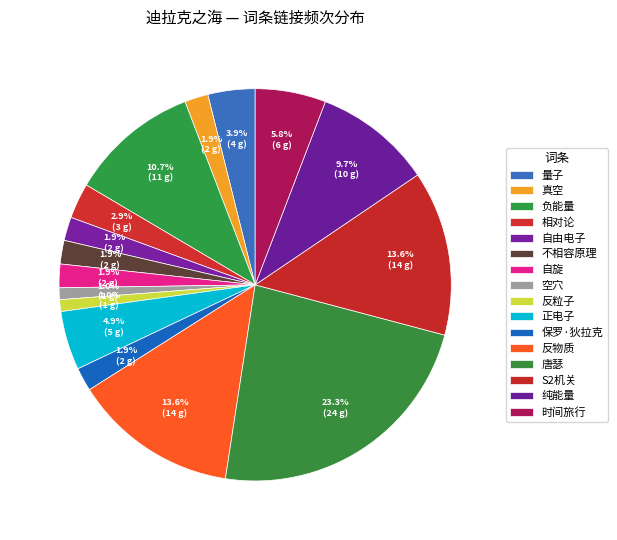

To the nearest percent, what portion does 量子 represent?

4%